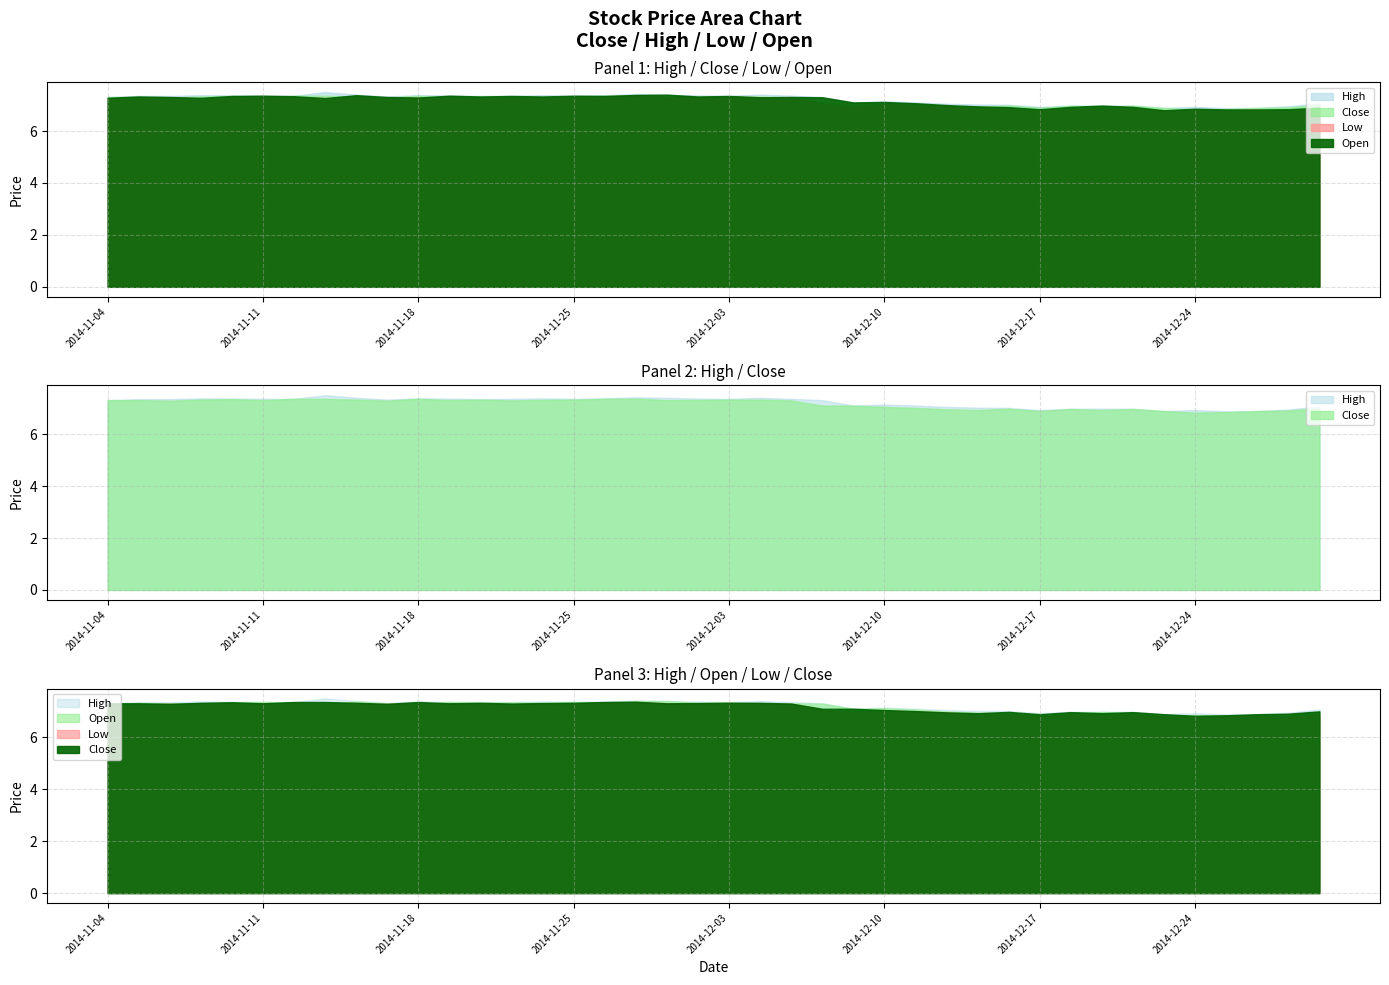

What is the total value across all series at 2014-12-16?

27.8